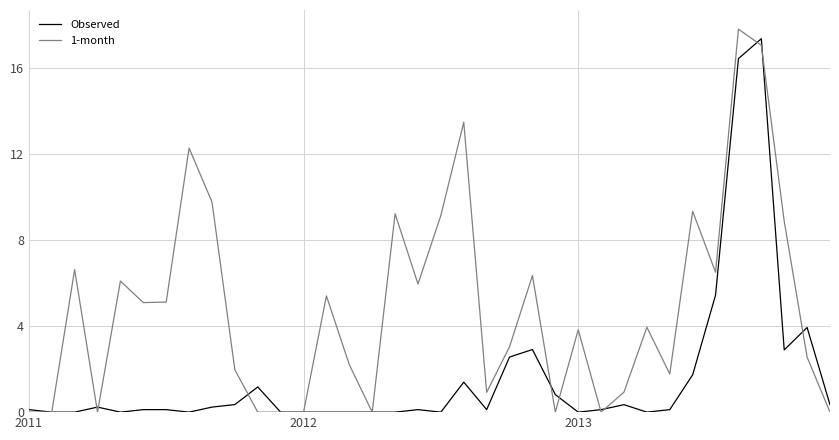

Rank the series by their average value, from lowest to highest.

Observed, 1-month